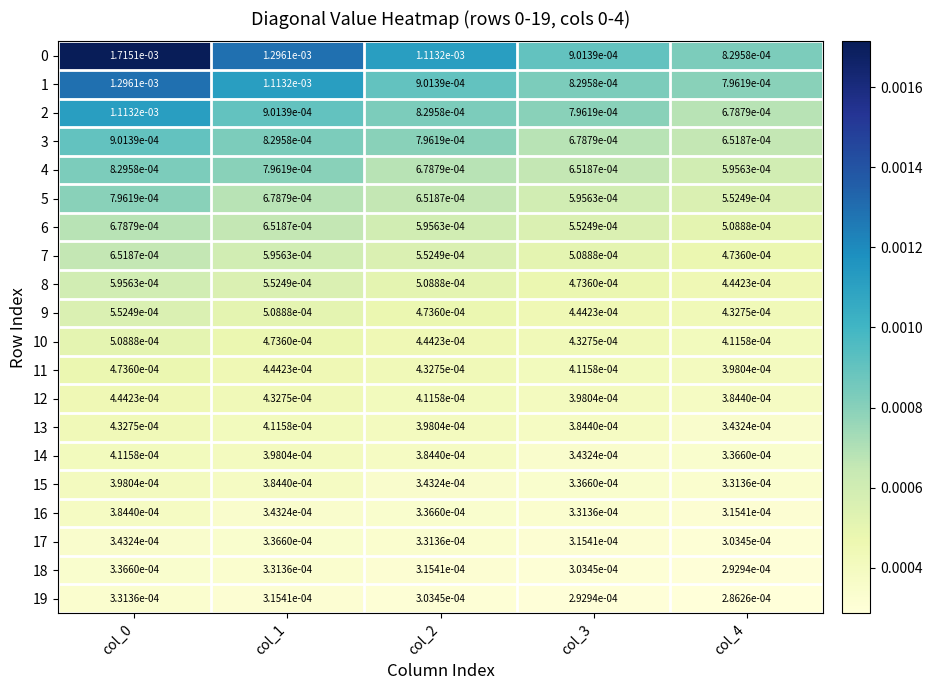

Is the value of 2 at col_3 greater than the value of 0 at col_0?

No